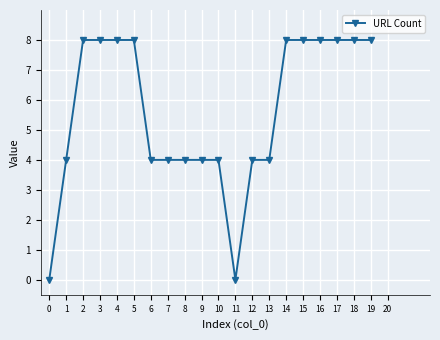

What is the maximum value shown in the chart?

8